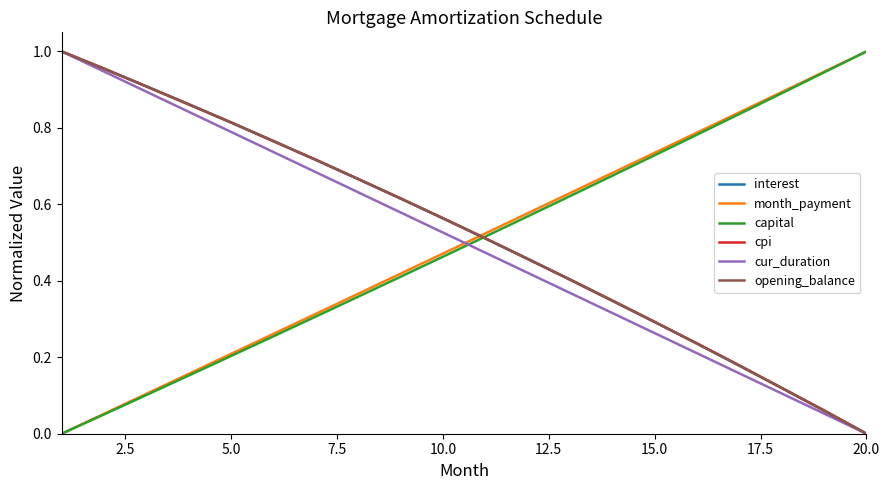

How many times do cur_duration and month_payment cross each other?

1